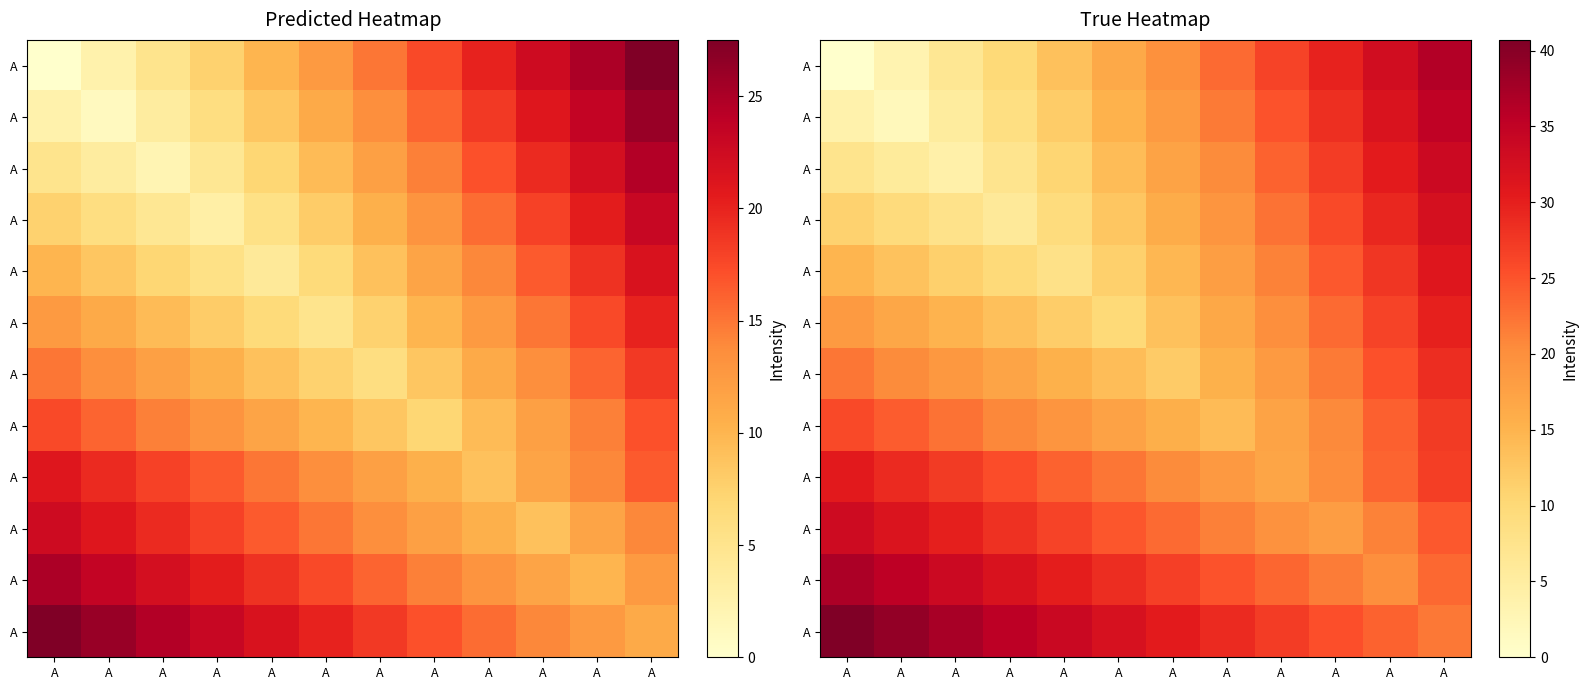

At which category is the sum across all series the highest?

A